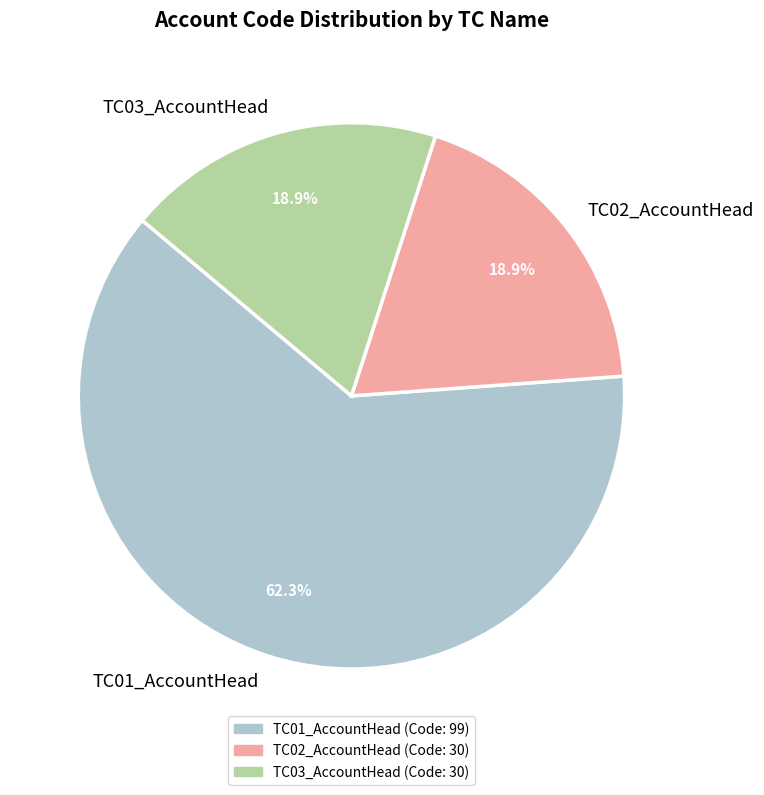

How many slices are in this pie chart?

3